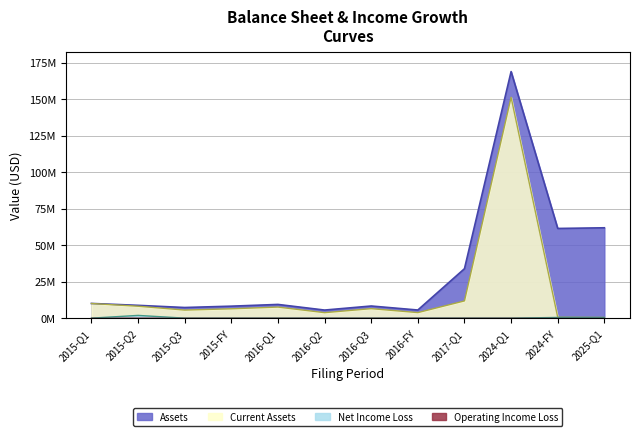

What is the difference between the Current Assets values at 2017-Q1 and 2015-FY?

5395700